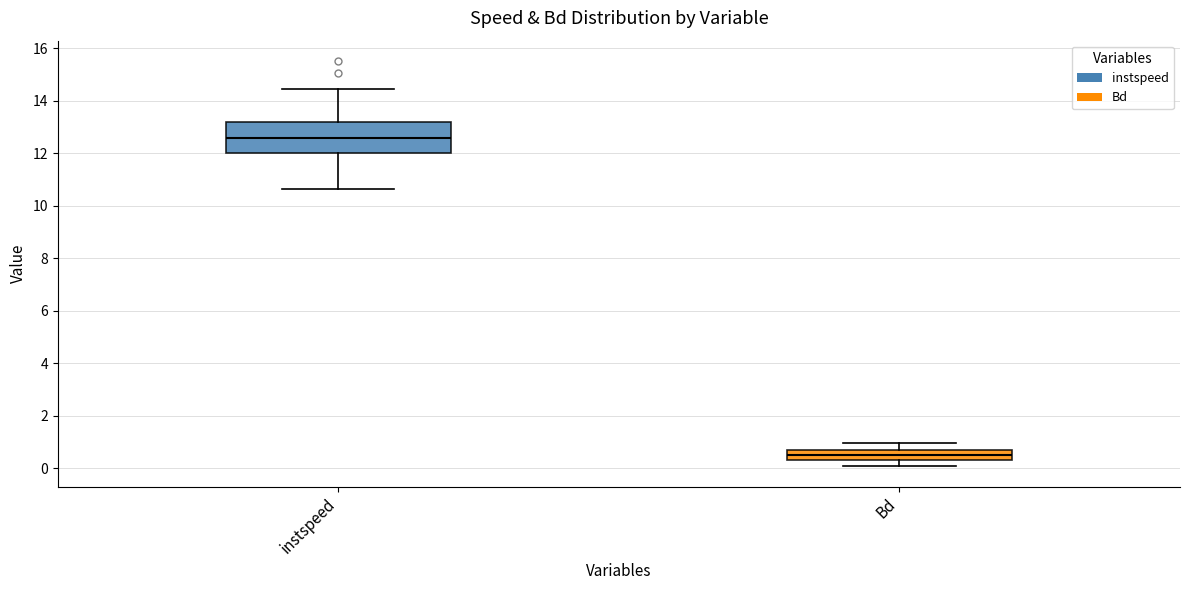

Reading left to right, read every box against the y-axis: the position of its median line, the range the box covers, and the ends of its whiskers. The values are not printed on the chart, so give them approximately, as read against the axis.

instspeed: median 12.6, box 12.0 to 13.2, whiskers 10.6 to 14.4
Bd: median 0.6 (inside the box), box 0.4 to 0.6, whiskers 0.0 to 1.0